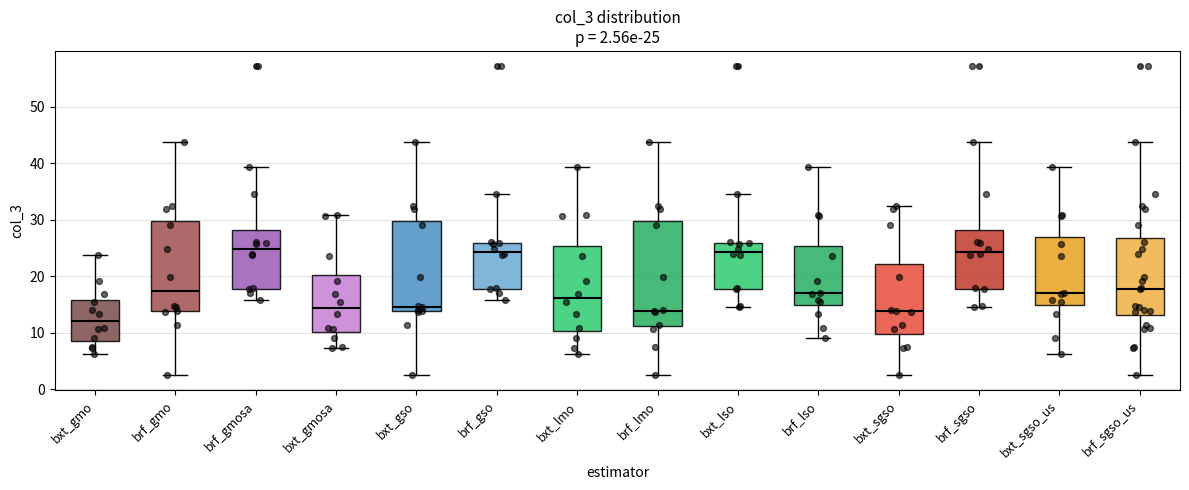

Comparing the boxes themselves (not the whiskers), which one is the tallest?

brf_lmo